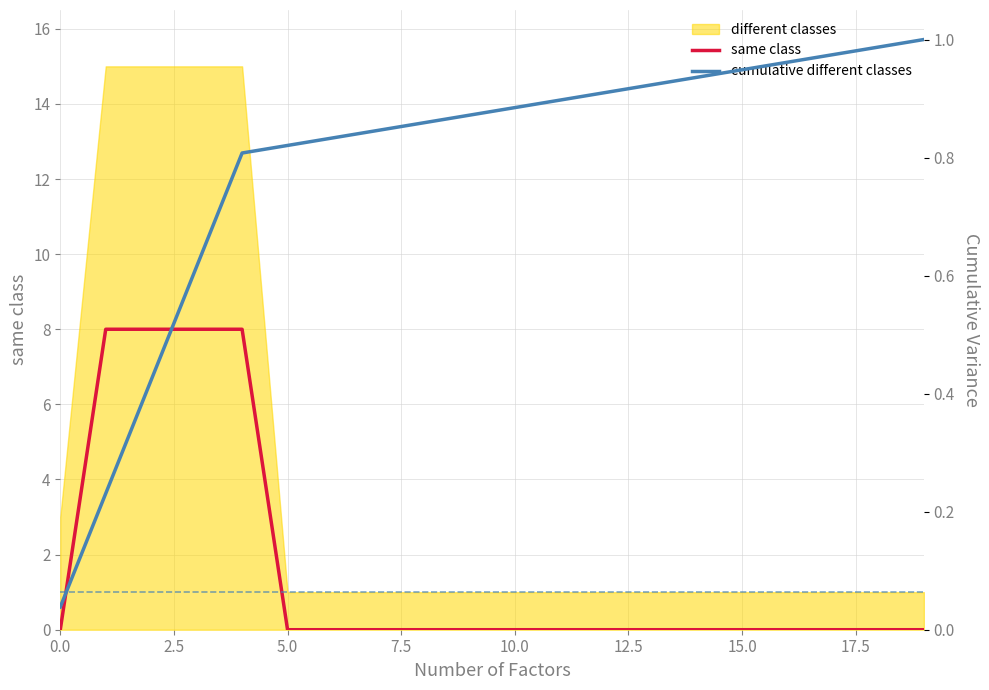

What is the highest value of the same class series?

8